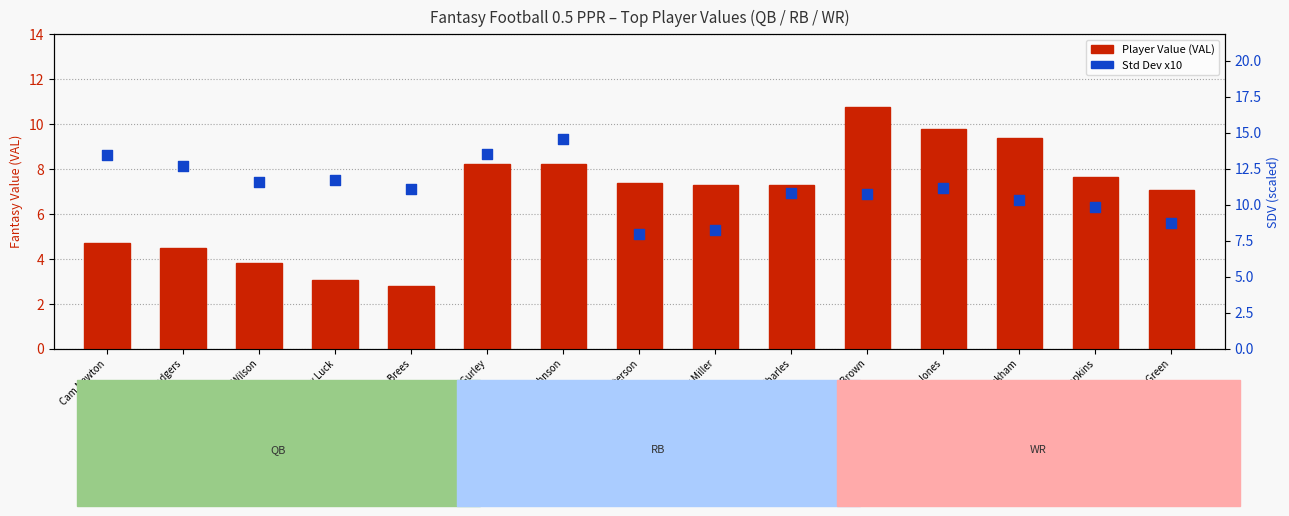

At how many categories does at least one series exceed 5?

15